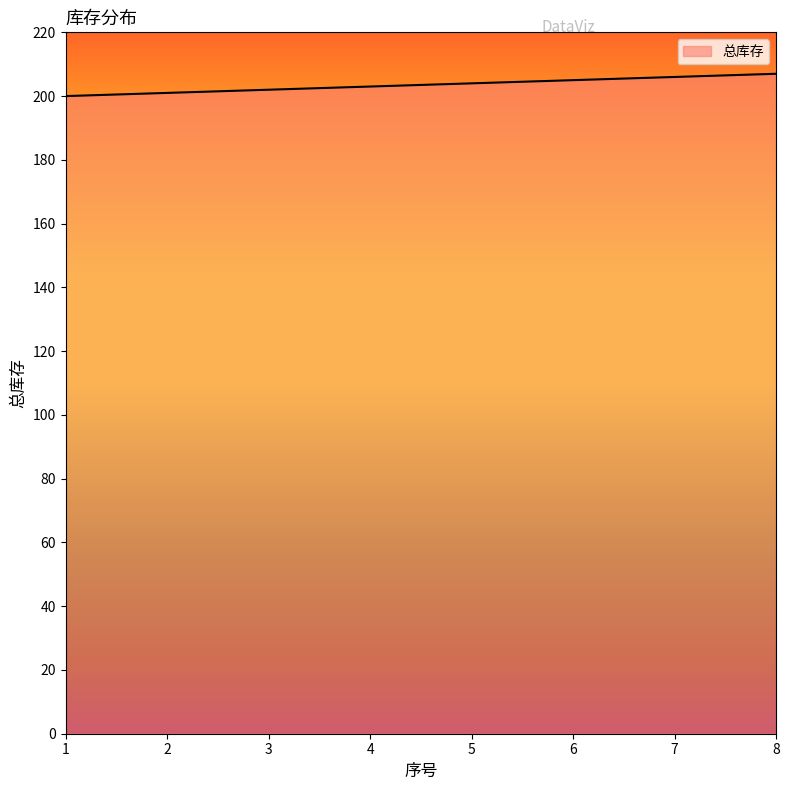

What is the sum of all values?

1628